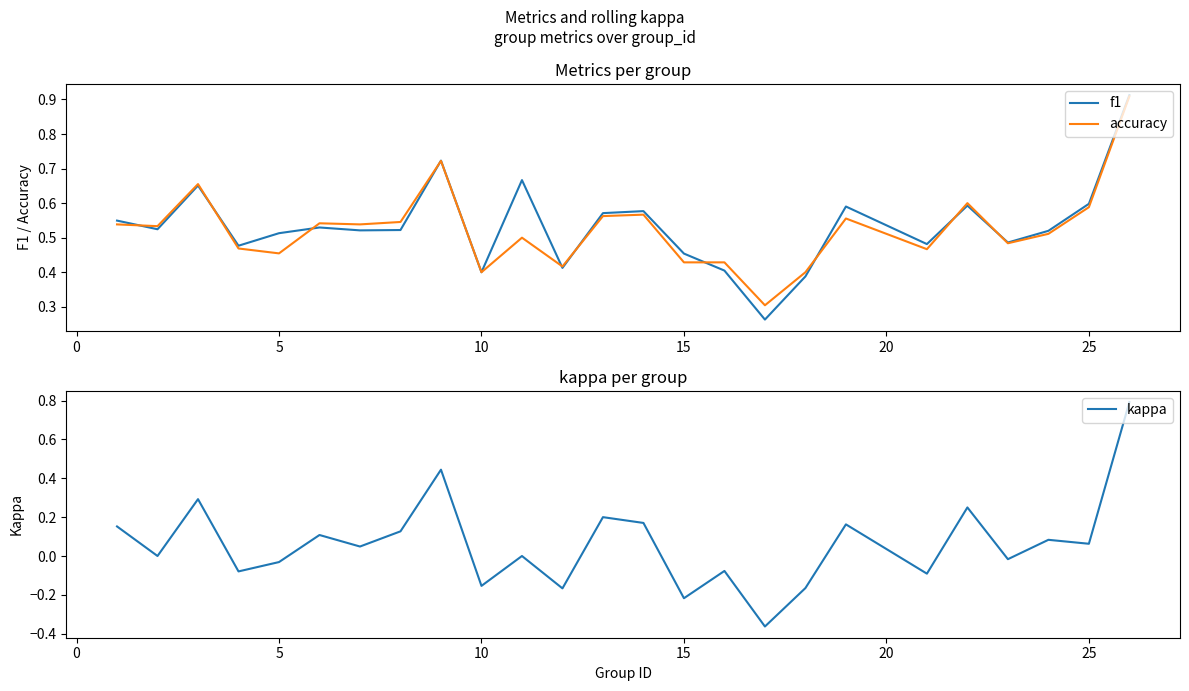

The accuracy series shows 0.4 at 10. True or false?

True